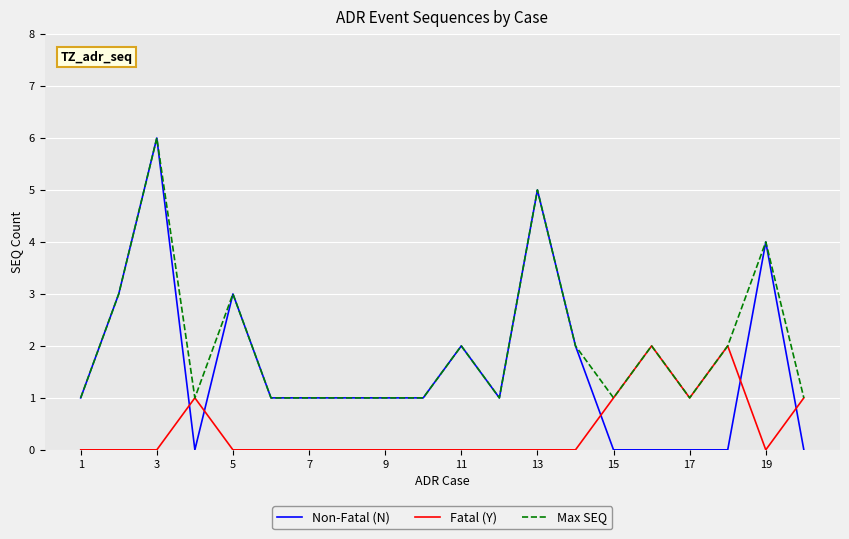

What are all the series names shown in the legend?

Non-Fatal (N), Fatal (Y), Max SEQ